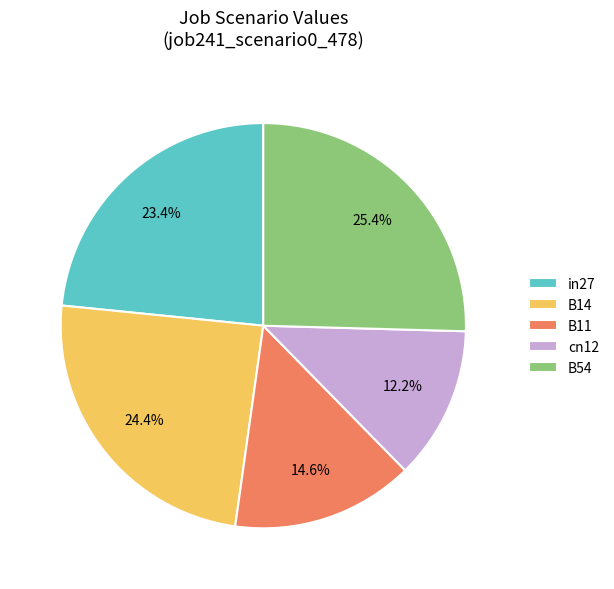

What percentage is the B14 slice, to the nearest percent?

24%